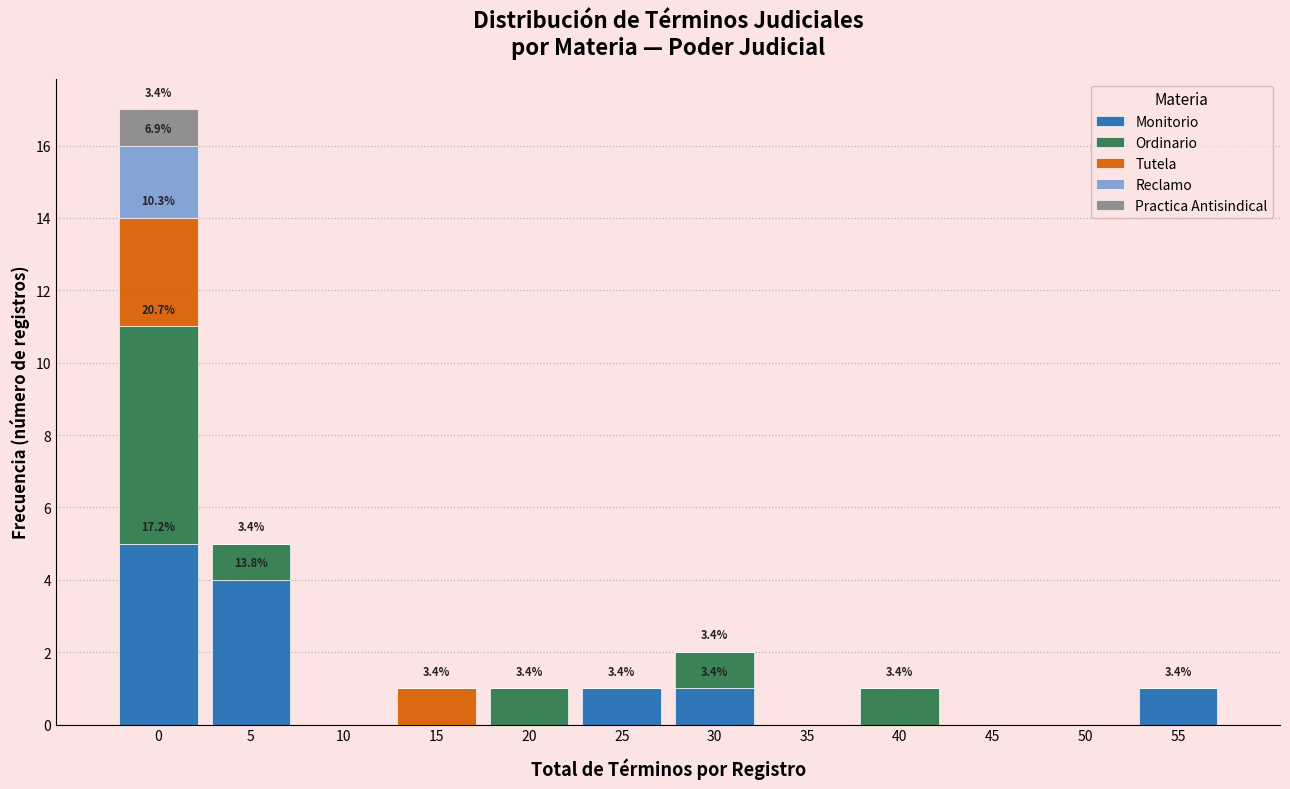

What is the highest value of the Monitorio series?

5